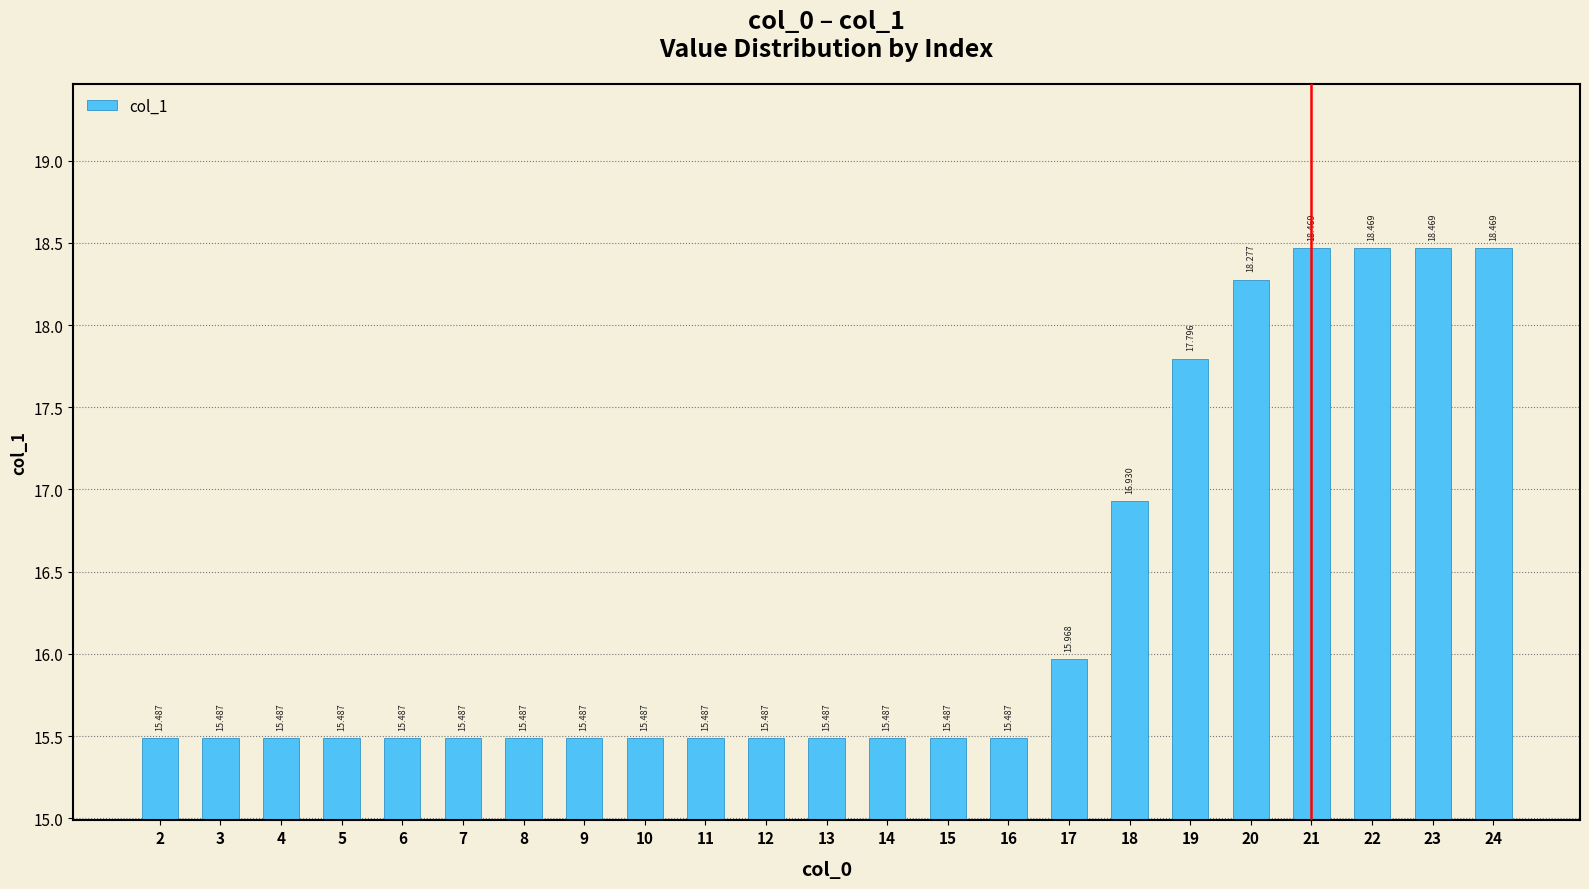

Reading left to right, list all the values displayed in this chart.

15.5	15.5	15.5	15.5	15.5	15.5	15.5	15.5	15.5	15.5	15.5	15.5	15.5	15.5	15.5	16.0	16.9	17.8	18.3	18.5	18.5	18.5	18.5